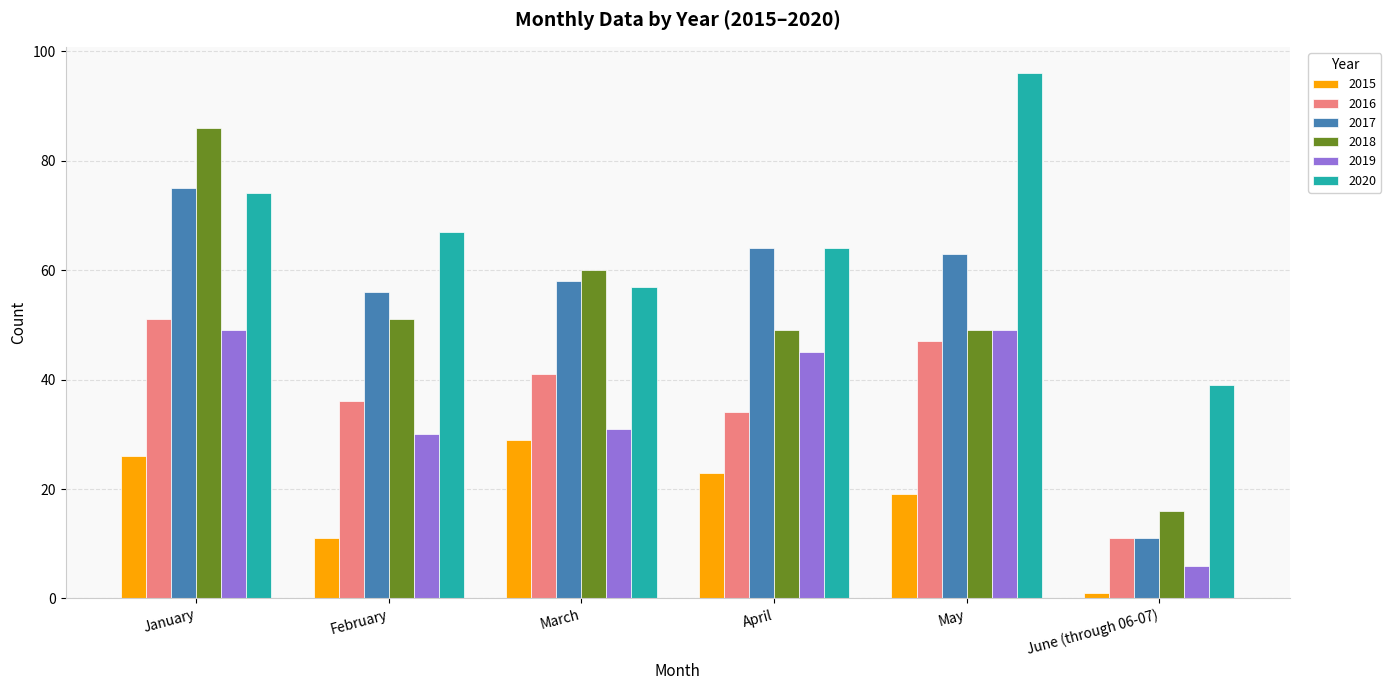

What is the difference between the maximum and minimum values in the 2015 series?

28